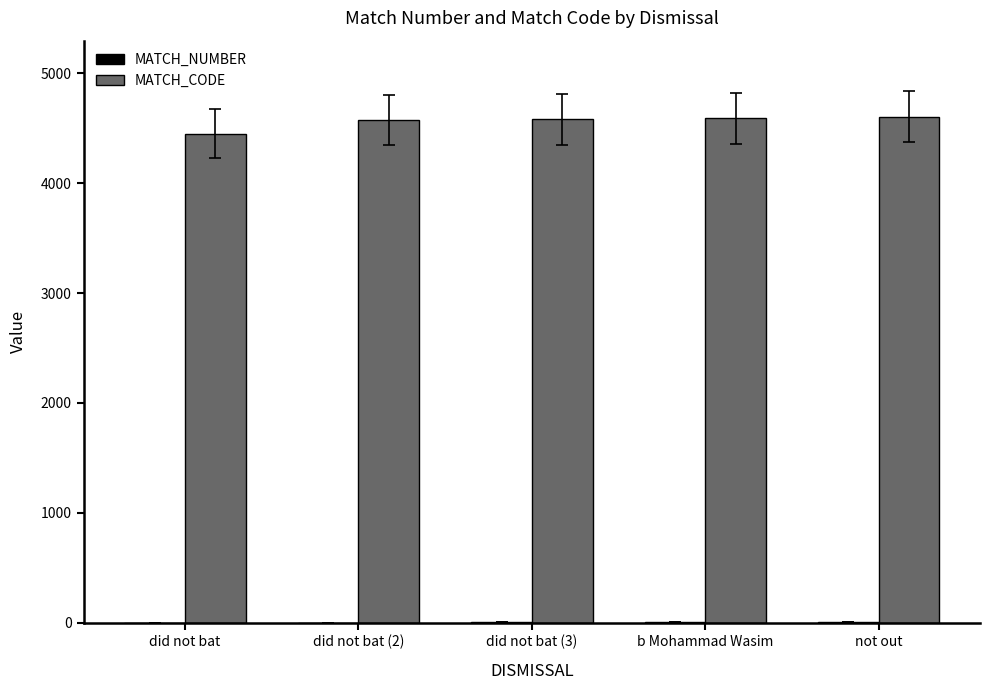

The value of MATCH_CODE at did not bat is 4451. True or false?

True